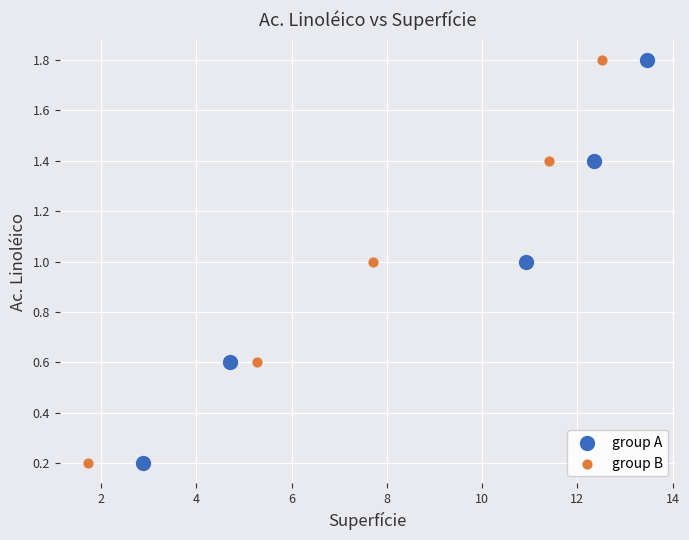

What are all the series names shown in the legend?

group A, group B